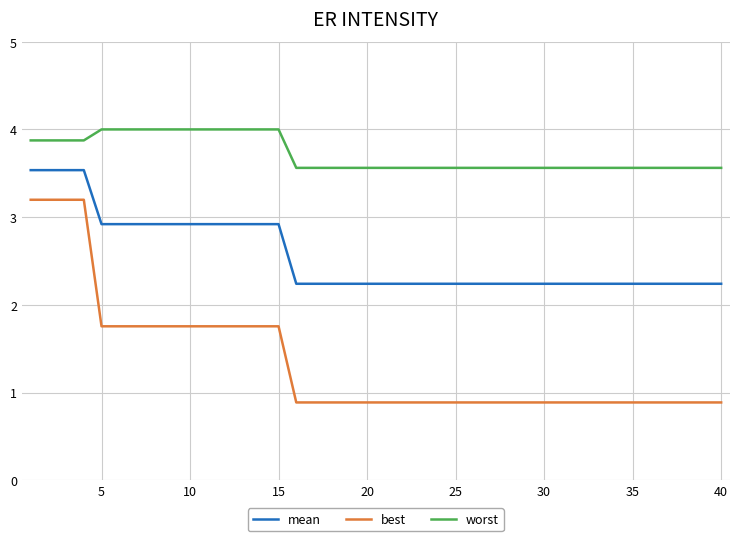

What is the sum of all worst values?

148.5